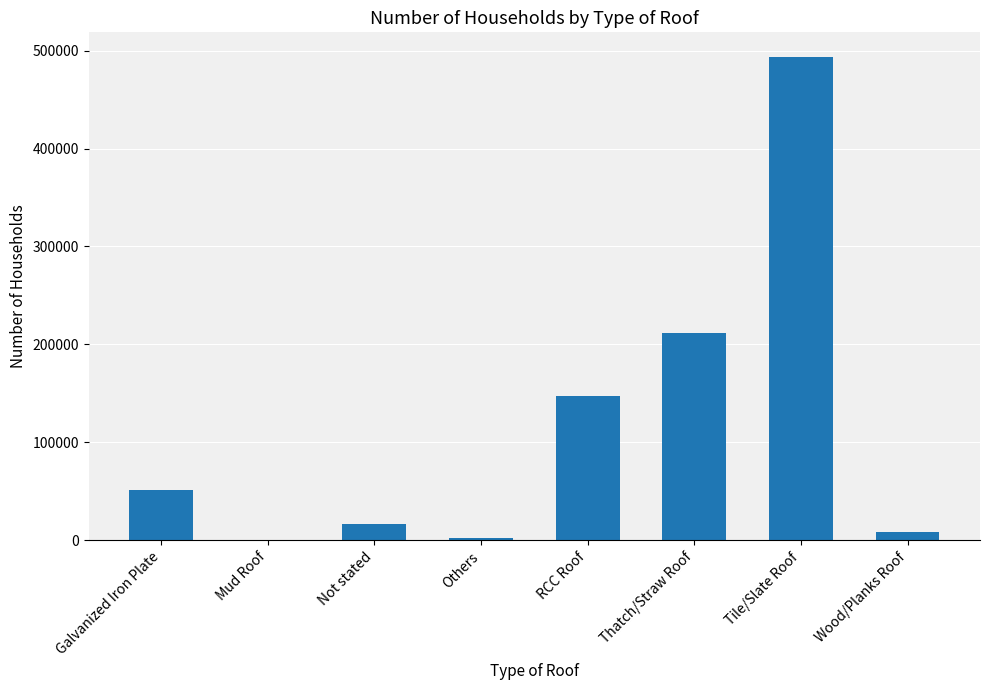

True or false: the data shows 211637 at Thatch/Straw Roof.

True